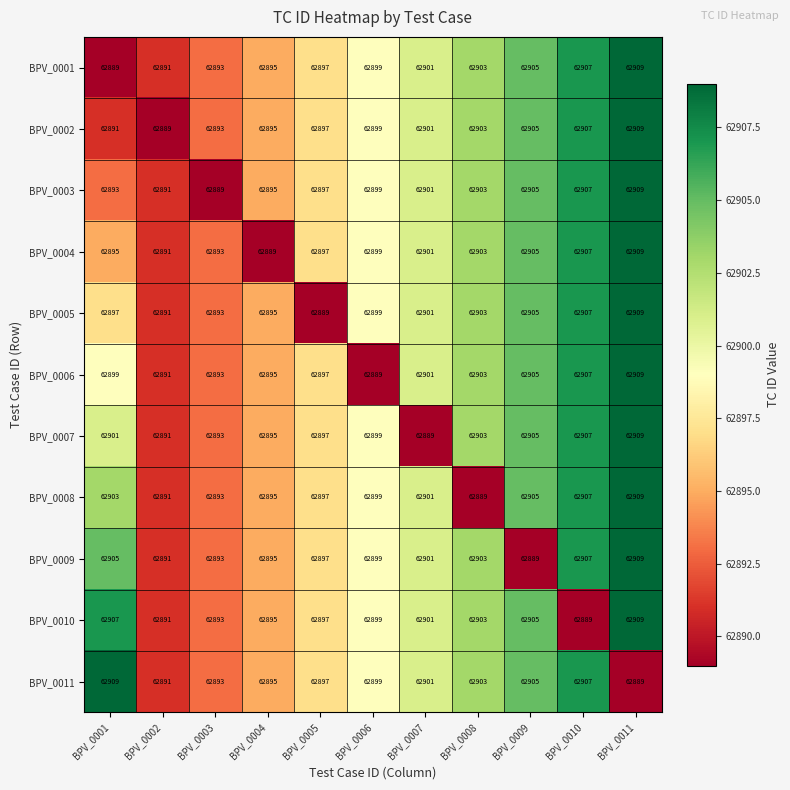

Count the BPV_0011 values in the range 62893 to 62905.

7